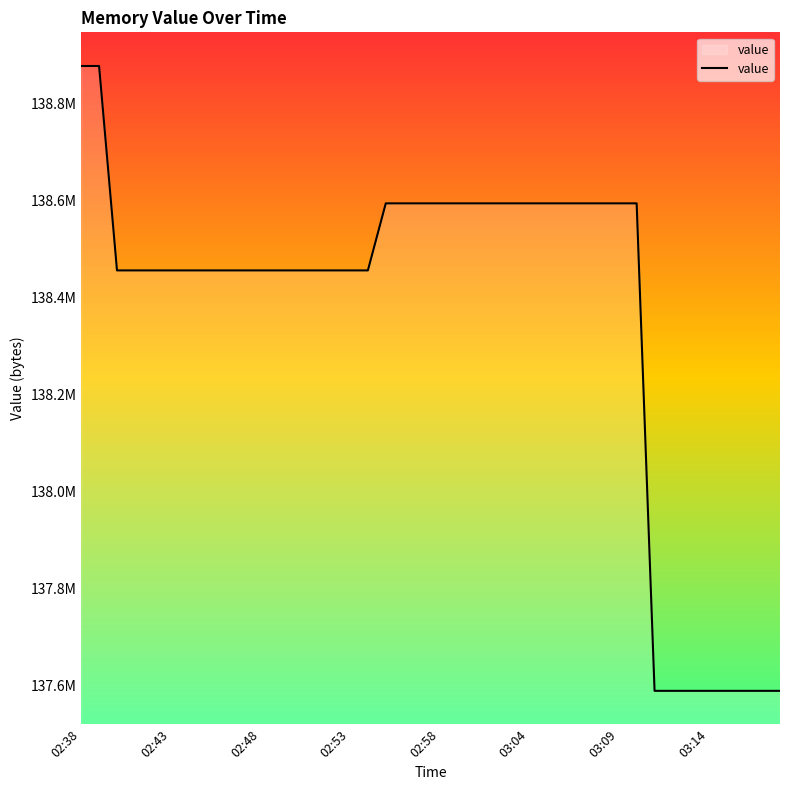

Count the values in the range 138456403 to 138594703.

30